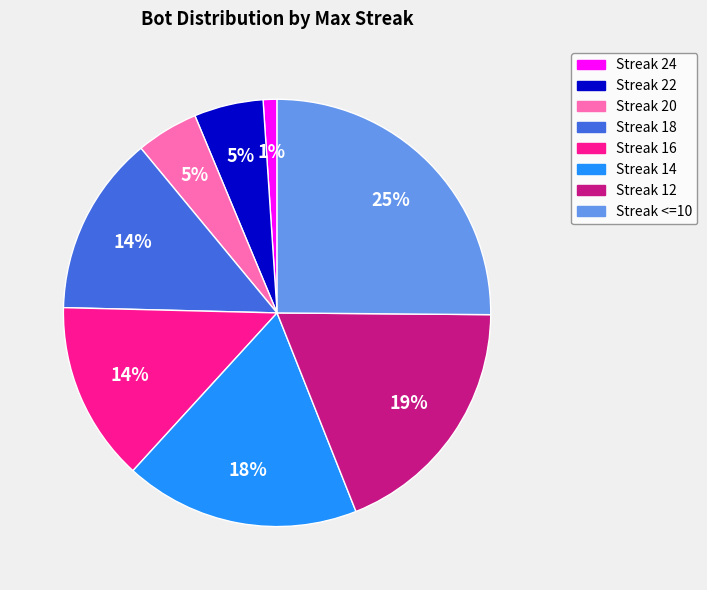

Is there any slice that represents more than half of the pie?

No